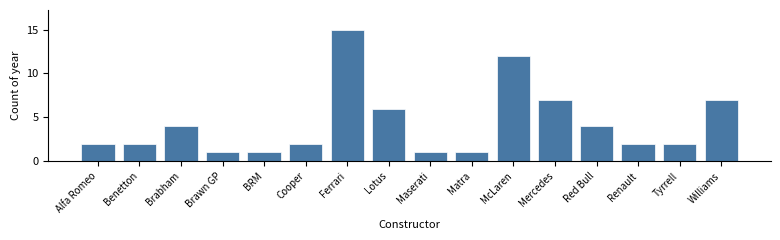

Reading right to left, what are all the values shown in this chart?

7	2	2	4	7	12	1	1	6	15	2	1	1	4	2	2